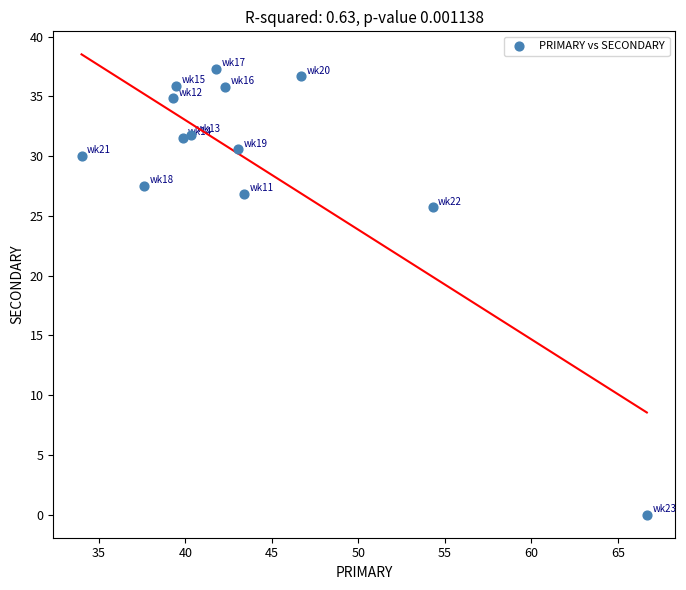

What Y value in the scatter plot is closest to 18?

25.7